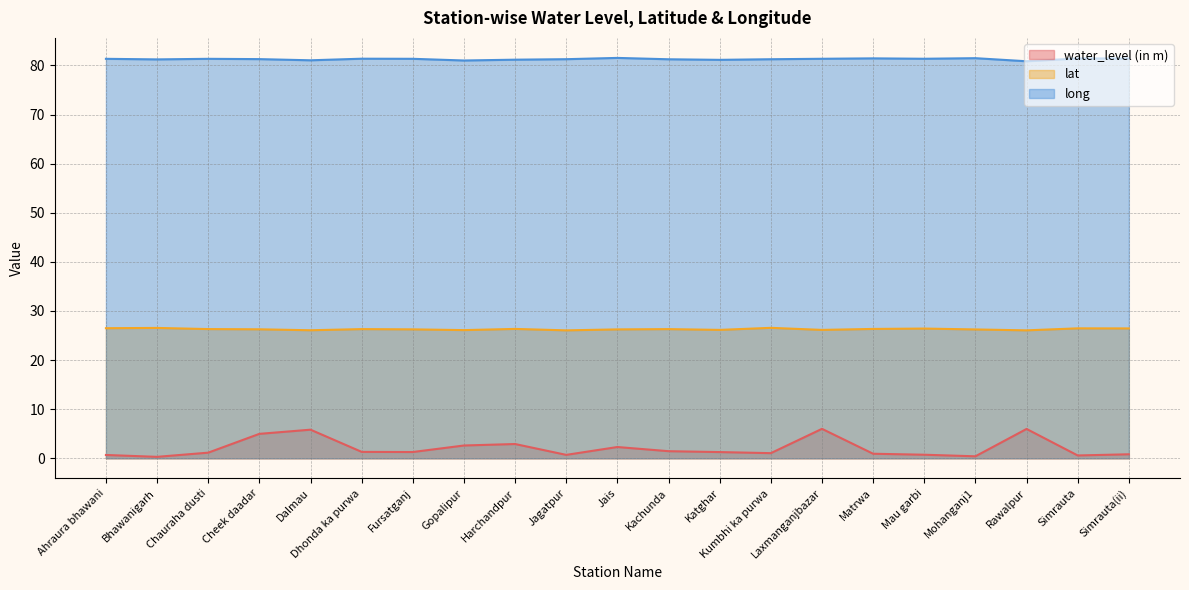

Does the chart display data point markers on the line(s)?

No